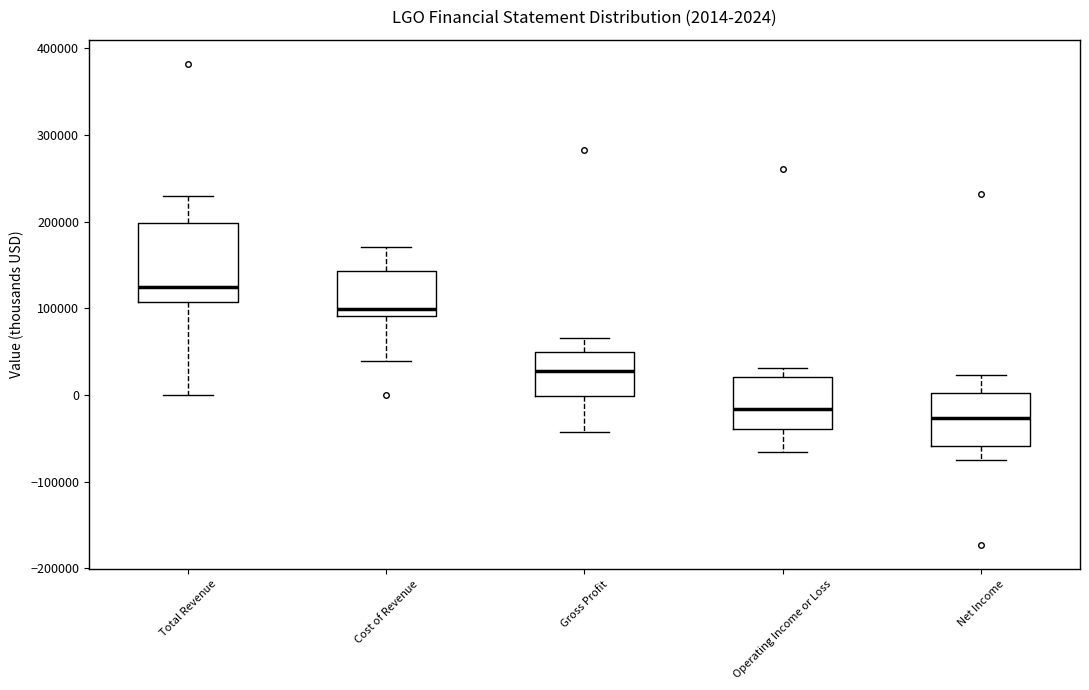

Which box's median line is the highest?

Total Revenue